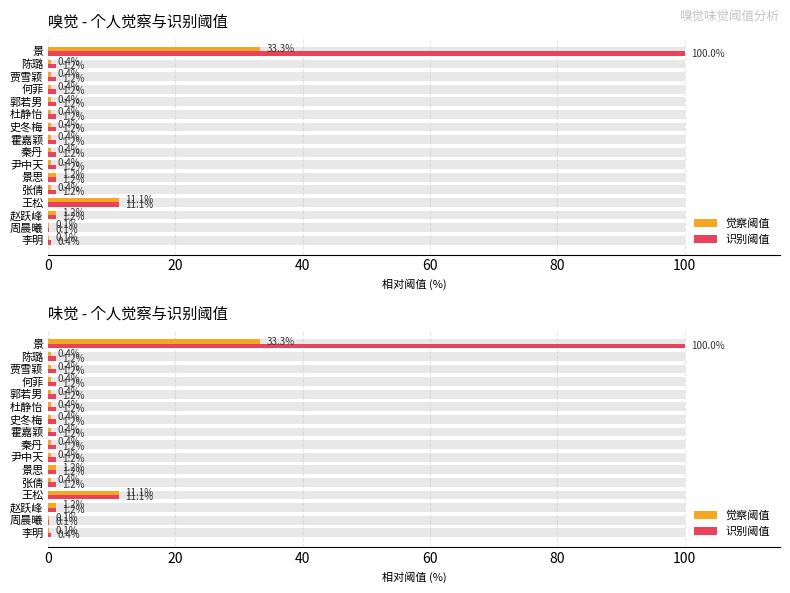

Reading left to right, what are all the values shown in this chart?

觉察阈值: 0.1	0.1	1.2	11.1	0.4	1.2	0.4	0.4	0.4	0.4	0.4	0.4	0.4	0.4	0.4	33.3
识别阈值: 0.4	0.1	1.2	11.1	1.2	1.2	1.2	1.2	1.2	1.2	1.2	1.2	1.2	1.2	1.2	100.0